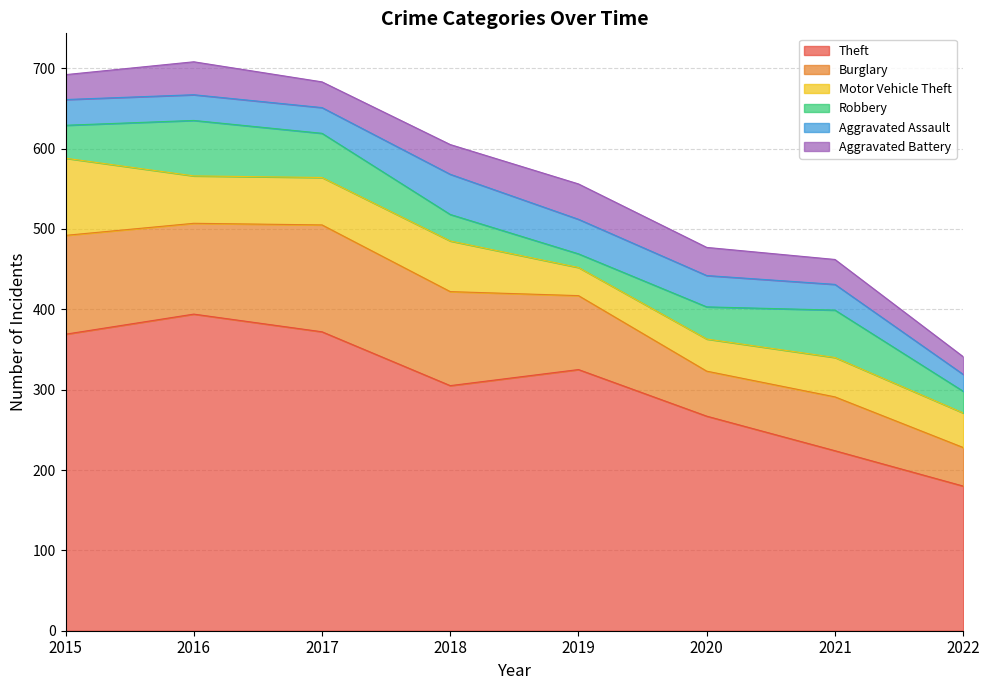

What is the difference between the highest and lowest values at 2021?

193